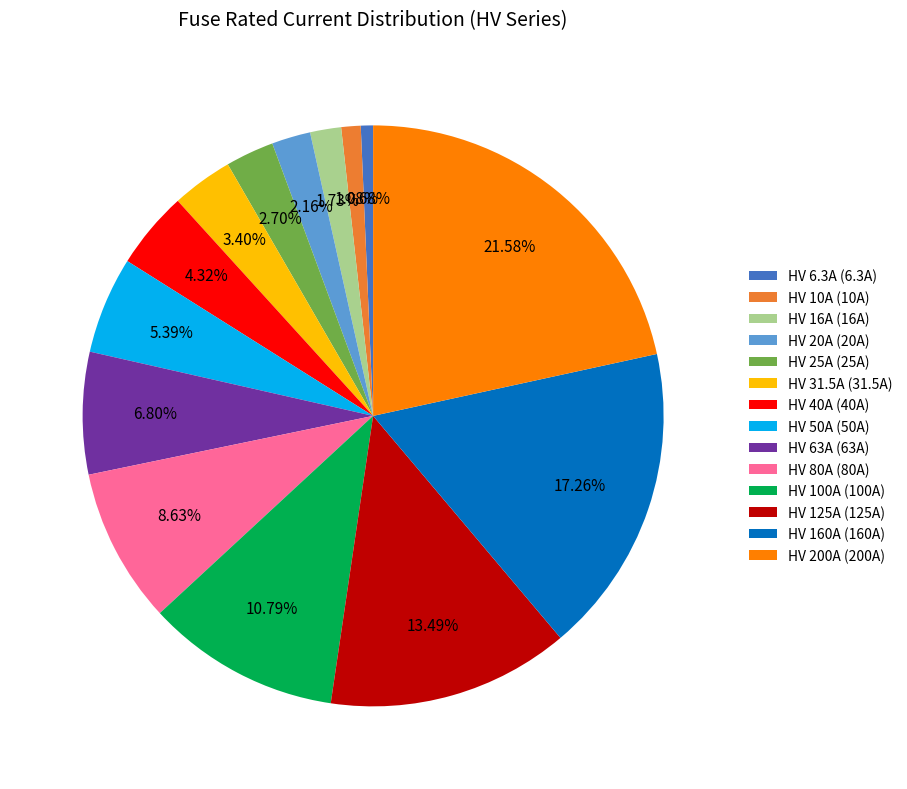

Which has a higher value, HV 80A or HV 20A?

HV 80A